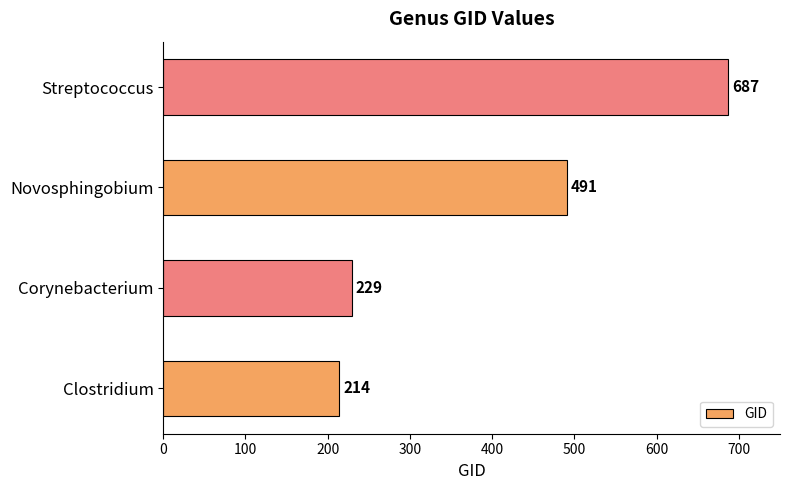

What is the change in value from Corynebacterium to Novosphingobium?

+262